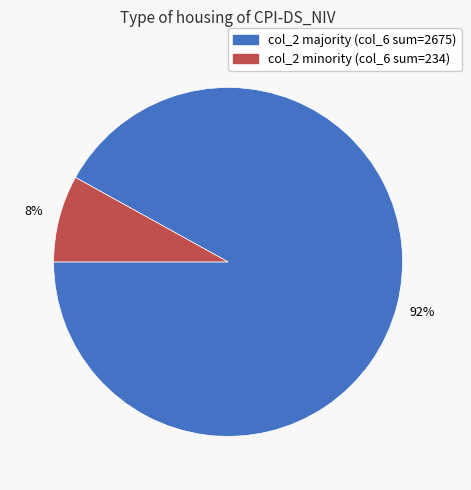

Is there a majority slice in this chart?

Yes